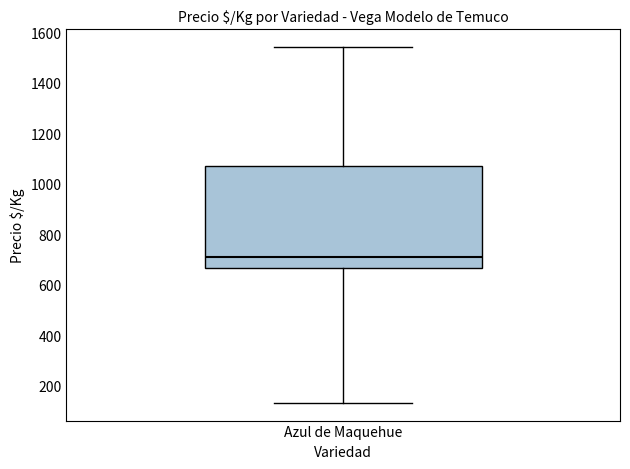

Where does the lower whisker of the box for Azul de Maquehue end on the y-axis? The values are not printed on the chart, so give them approximately, as read against the axis.

140